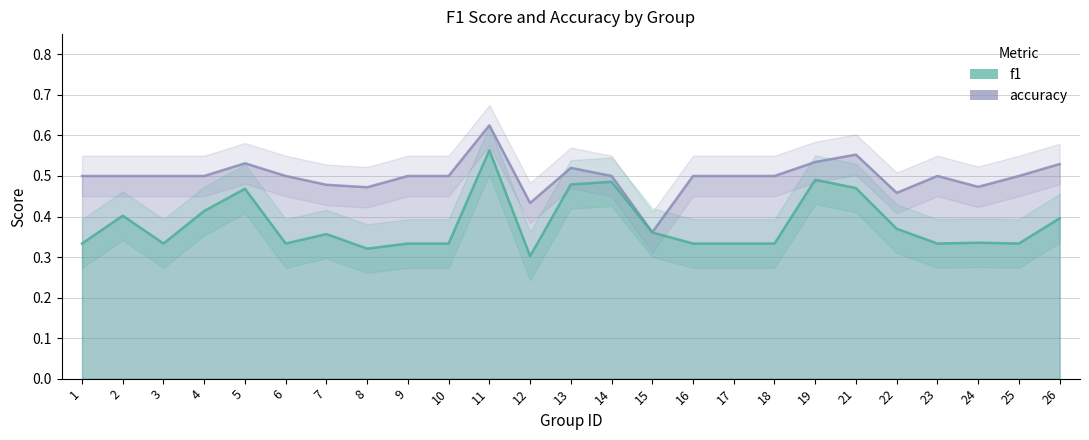

The value of accuracy at 19 is 0.5. True or false?

True